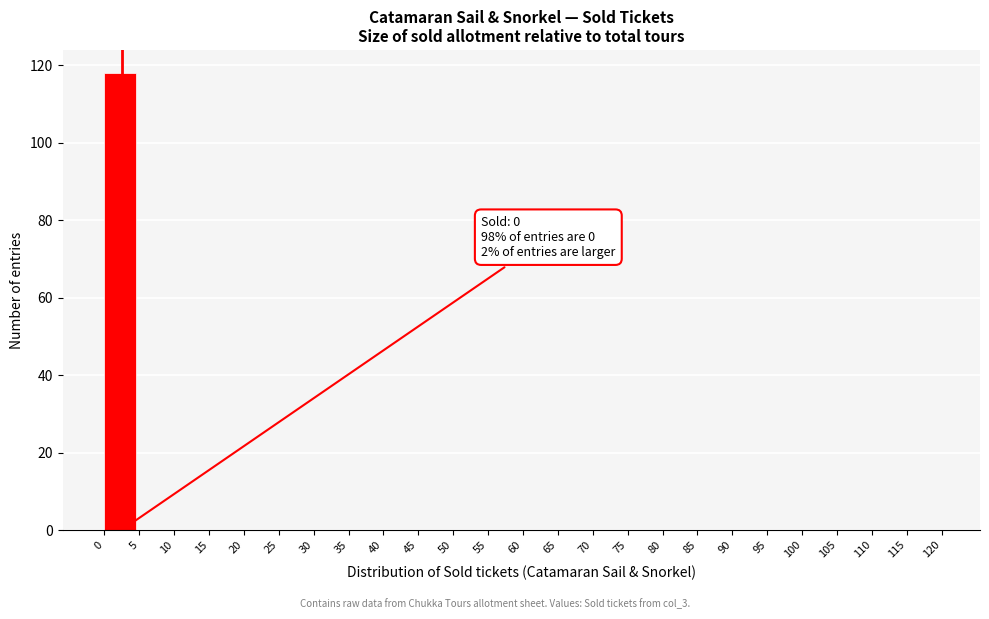

Which range on the x-axis has the tallest bar?

0 to 5